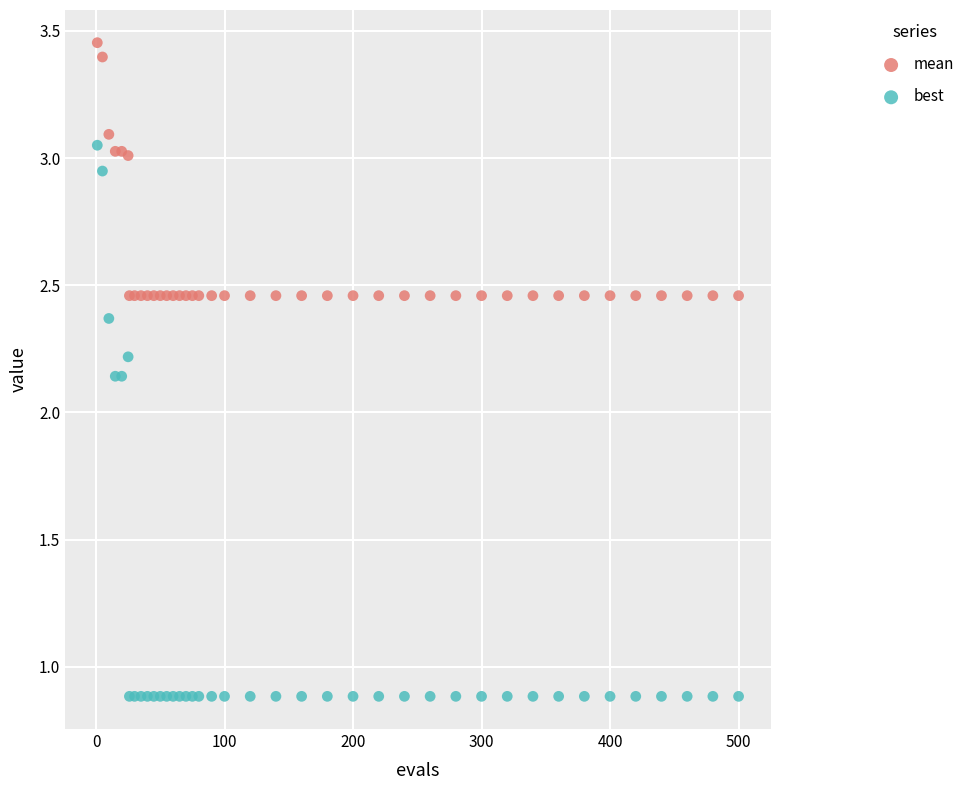

Which series contains the highest Y value?

mean